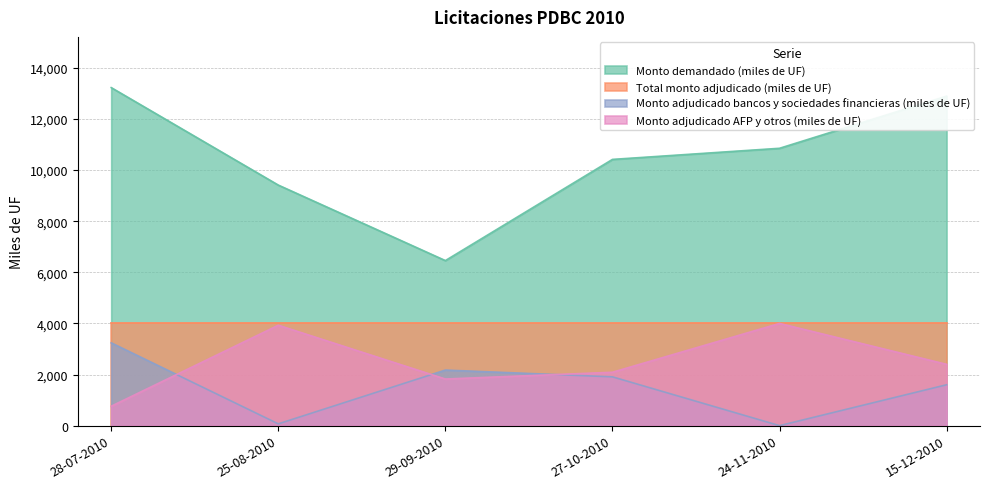

What is the greatest value displayed?

13230